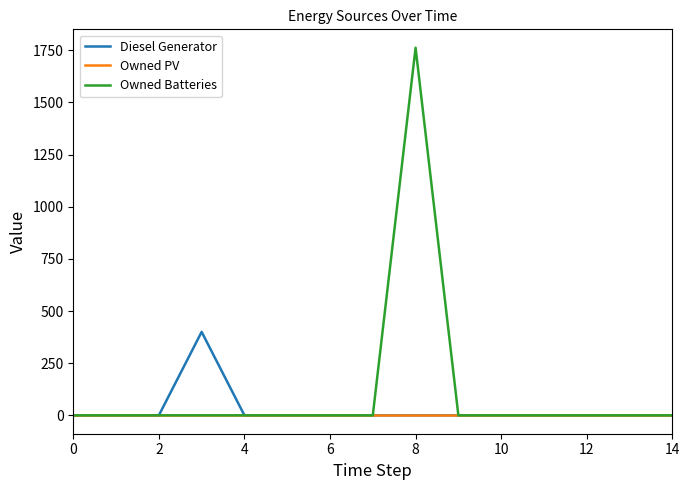

Which series has the largest total across all categories?

Owned Batteries